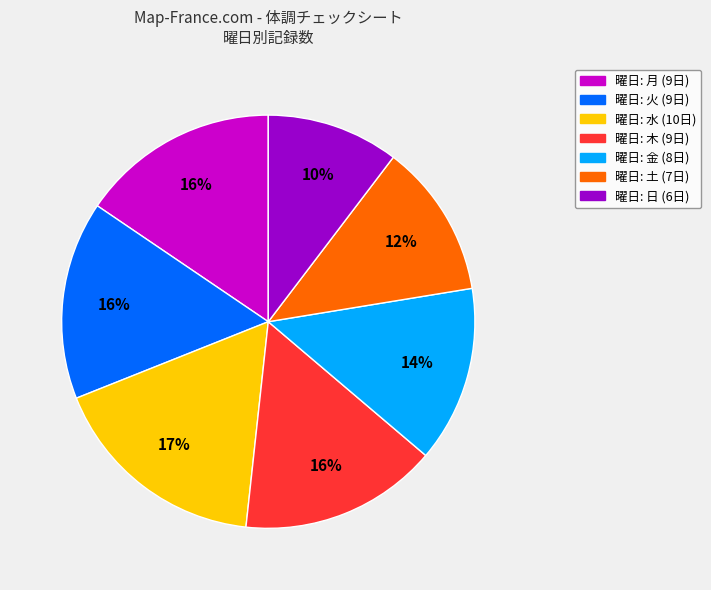

Is there a majority slice in this chart?

No